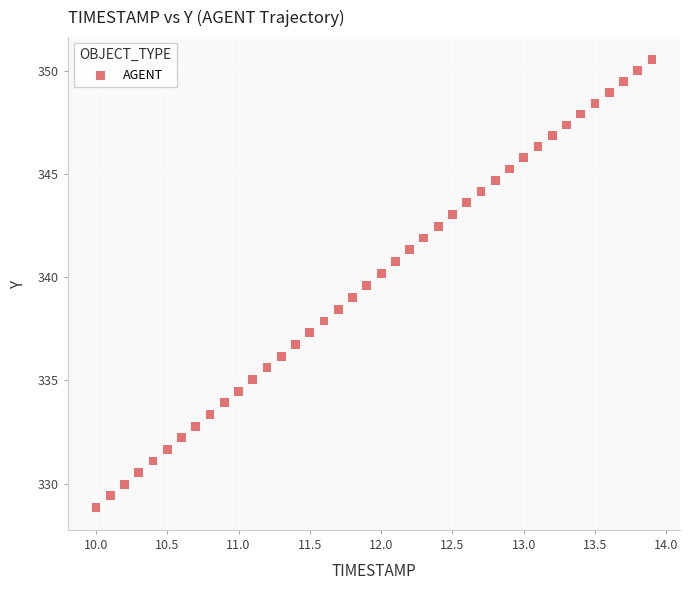

What is the range of X values (max minus min)?

3.9